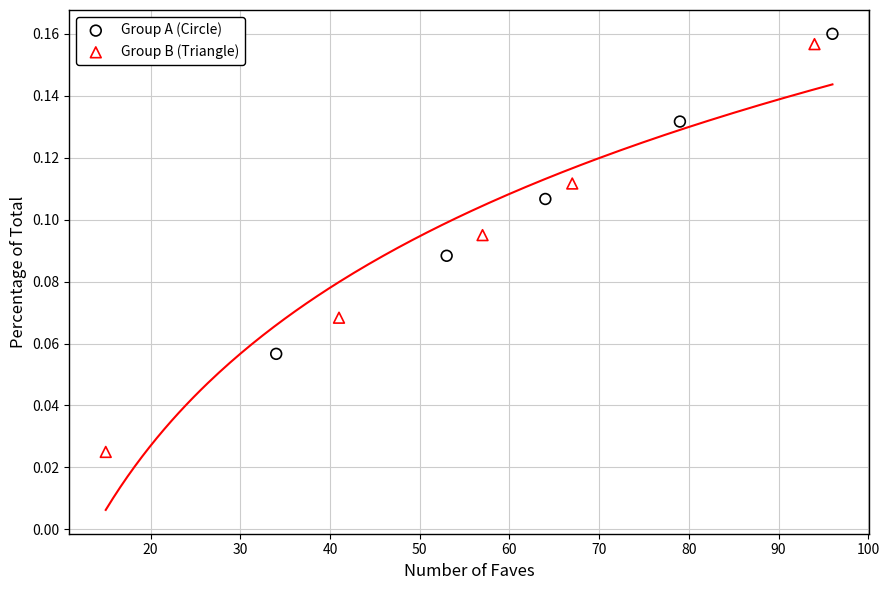

Which series has the widest spread of Y values?

Group B (Triangle)